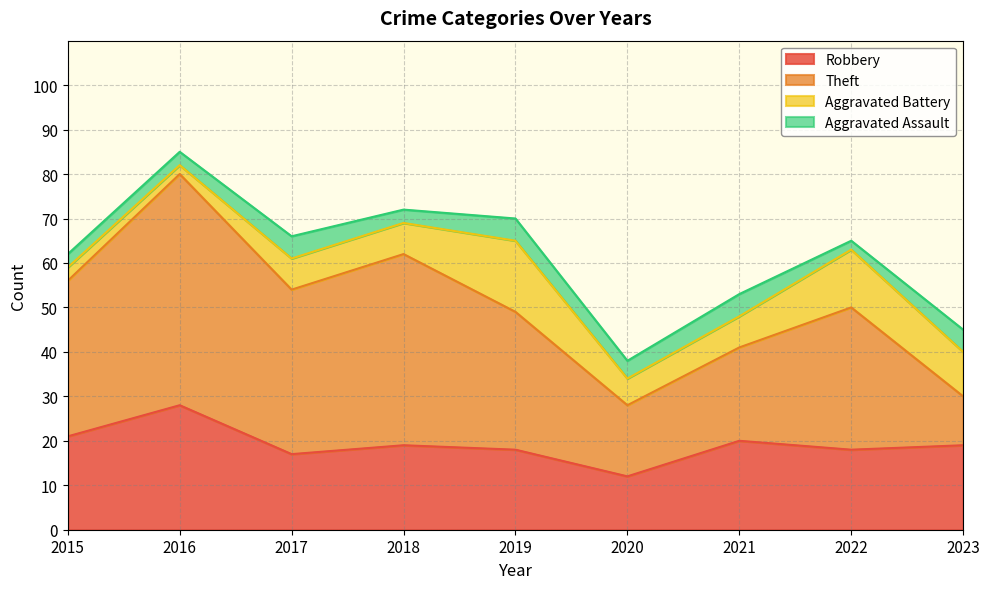

True or false: Aggravated Assault and Theft cross at least once.

False